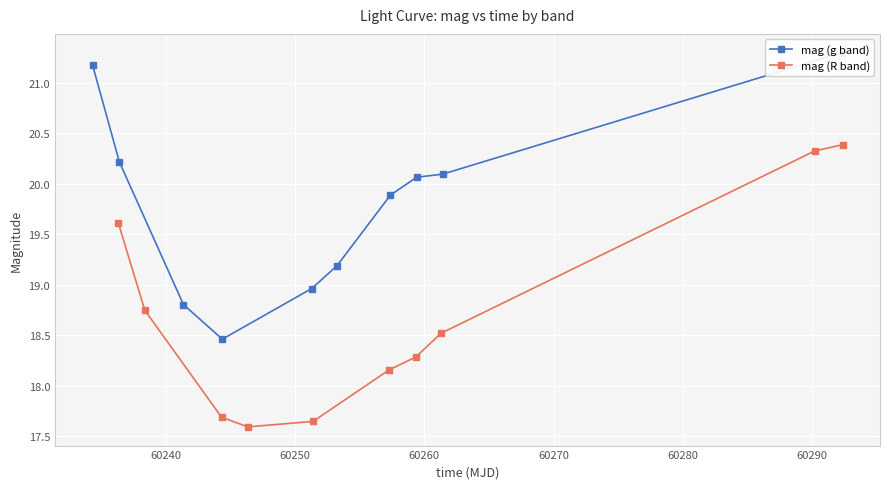

At how many categories does at least one series exceed 18?

10